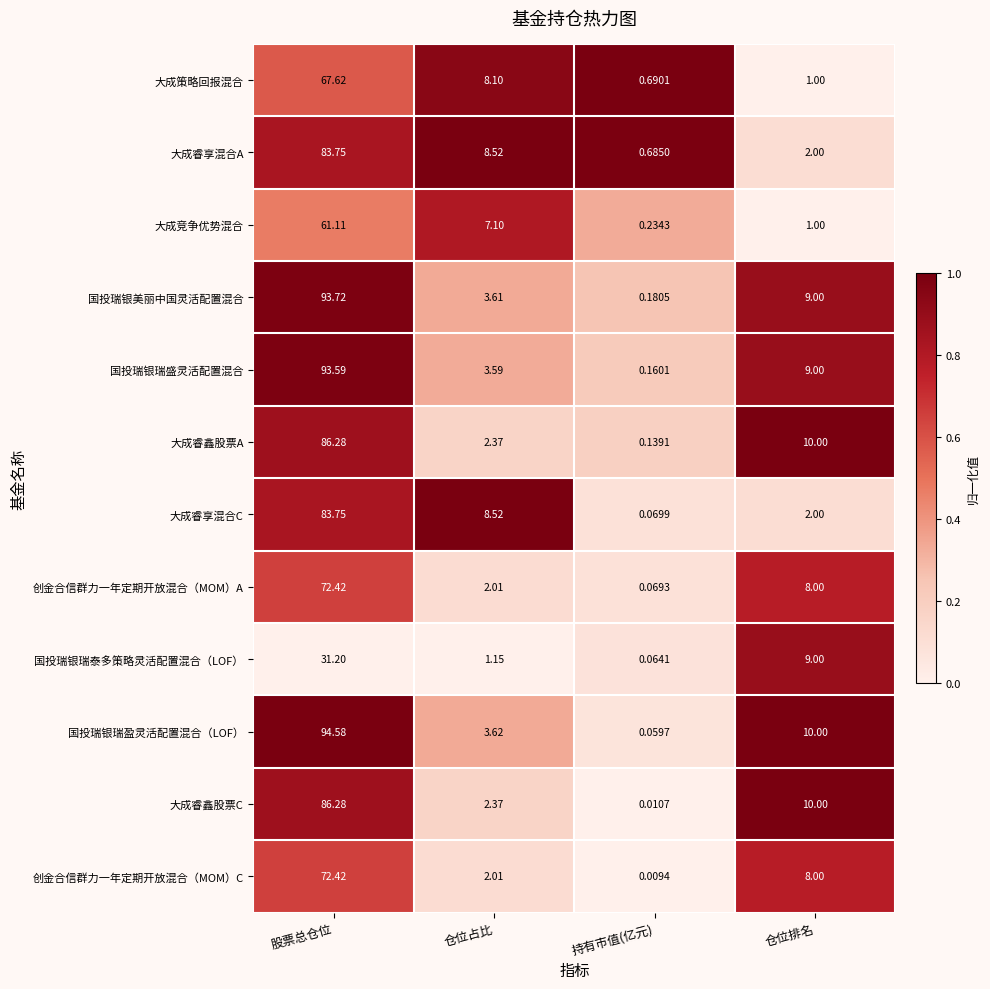

Which label corresponds to the smallest value in the chart?

持有市值(亿元)